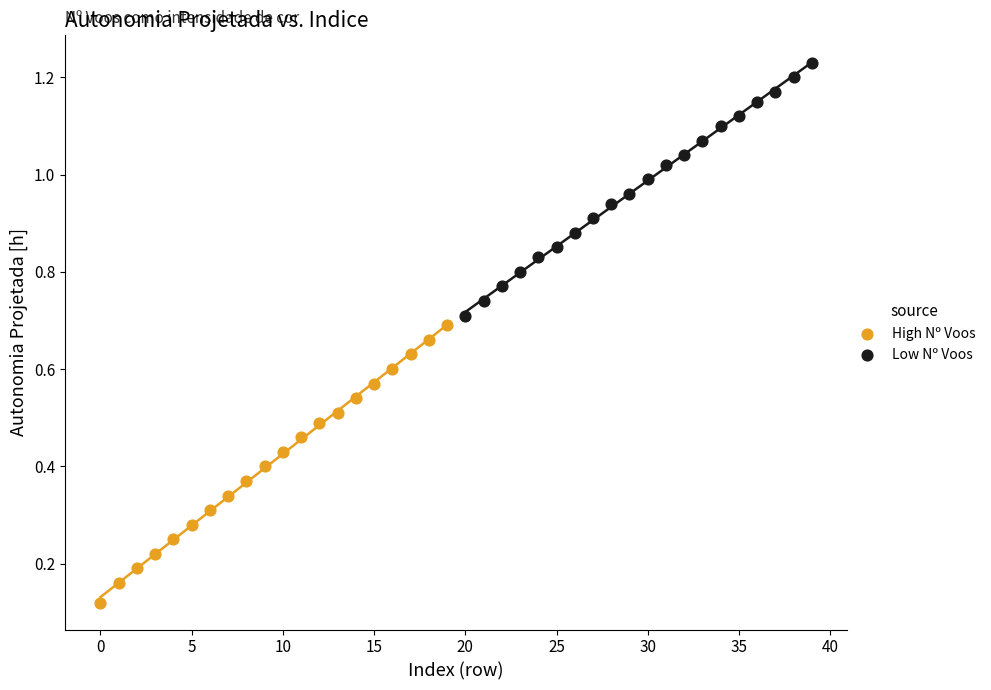

Which series reaches the minimum Y coordinate?

High Nº Voos